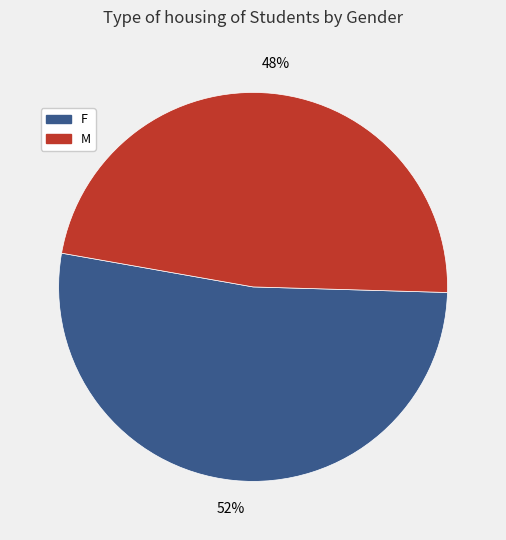

Is the sum of F and M greater than half?

Yes